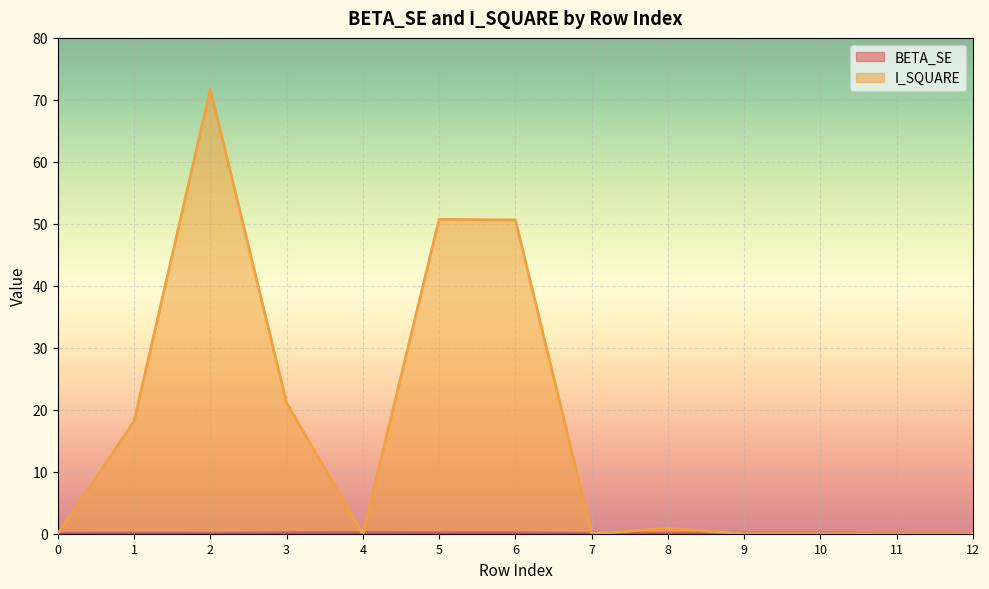

How many times do I_SQUARE and BETA_SE cross each other?

6